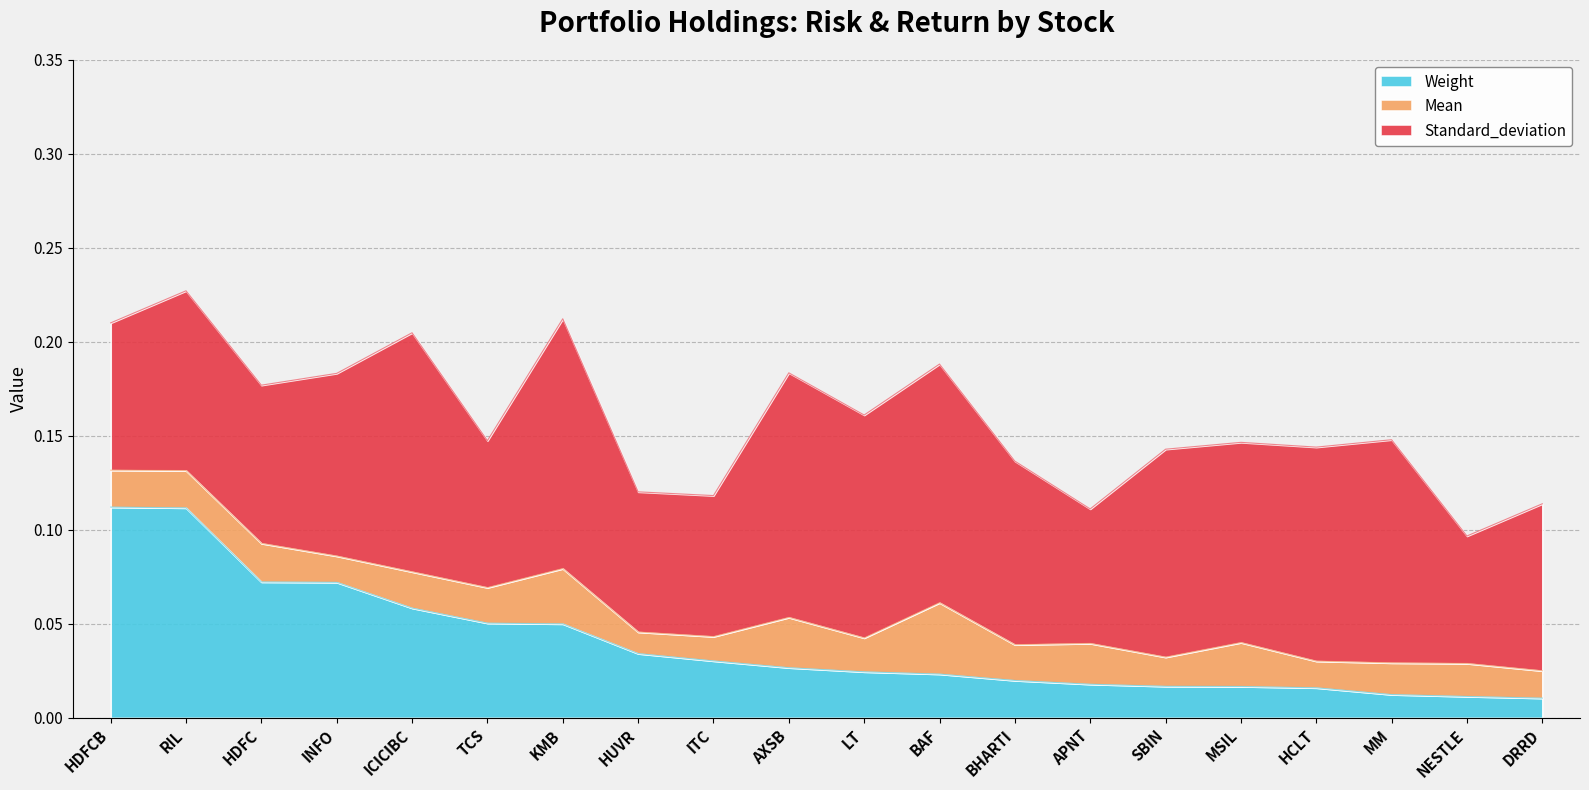

List the series in order of their peak value, lowest first.

Mean, Weight, Standard_deviation